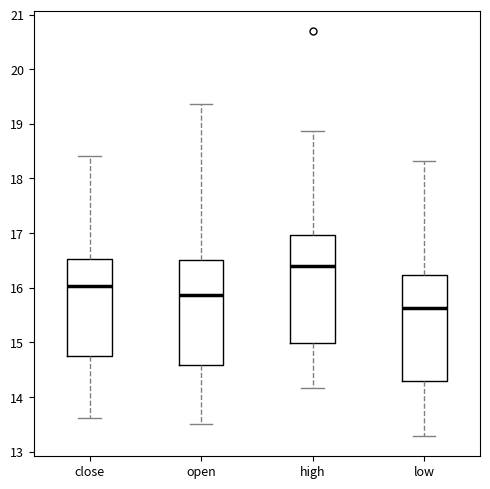

Reading left to right, transcribe this box plot: for each box, give where its median line is, the range the box spans, and where its two whiskers end, as read against the y-axis. The values are not printed on the chart, so give them approximately, as read against the axis.

close: median 16.0, box 14.7 to 16.5, whiskers 13.6 to 18.4
open: median 15.9, box 14.6 to 16.5, whiskers 13.5 to 19.4
high: median 16.4, box 15.0 to 17.0, whiskers 14.2 to 18.9
low: median 15.6, box 14.3 to 16.2, whiskers 13.3 to 18.3